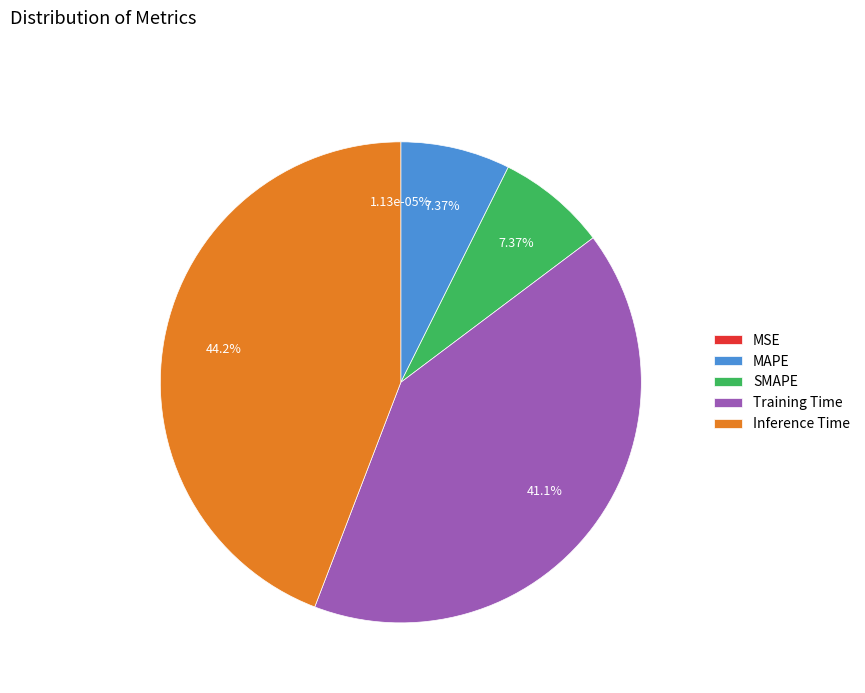

Which category has the smallest portion of the pie?

MSE